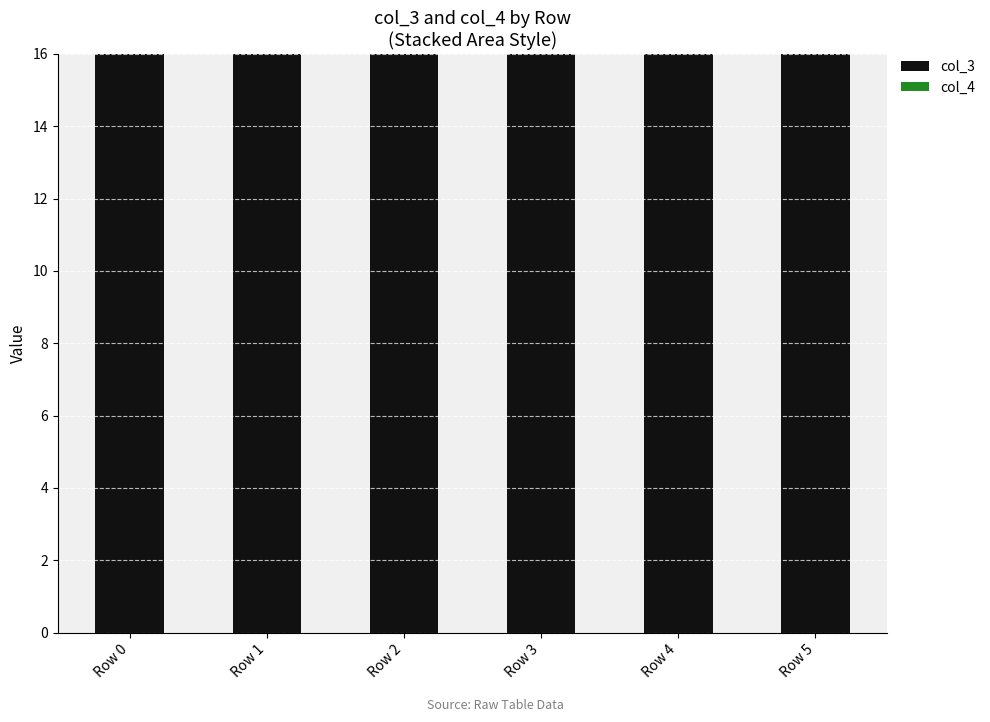

Reading left to right, what are all the values shown in this chart?

col_3: 16	16	16	16	16	16
col_4: 0	0	0	0	0	0